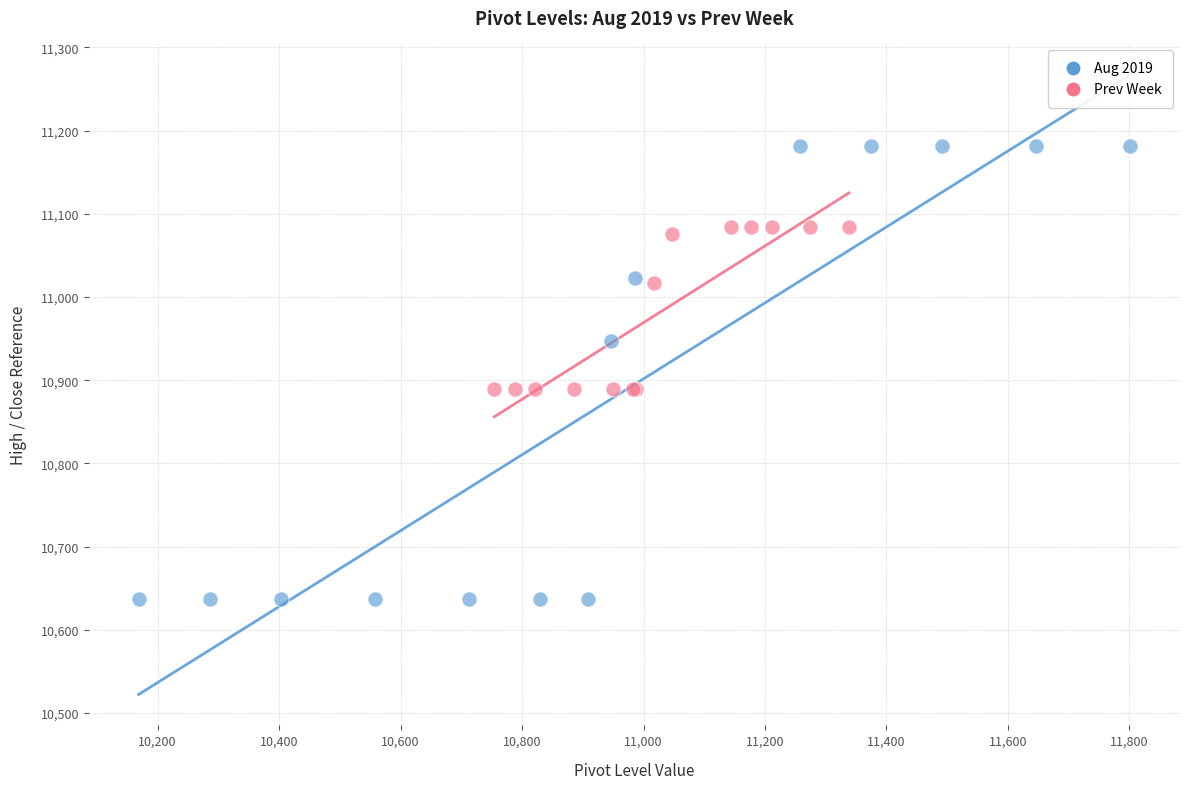

Which series reaches the maximum Y coordinate?

Aug 2019